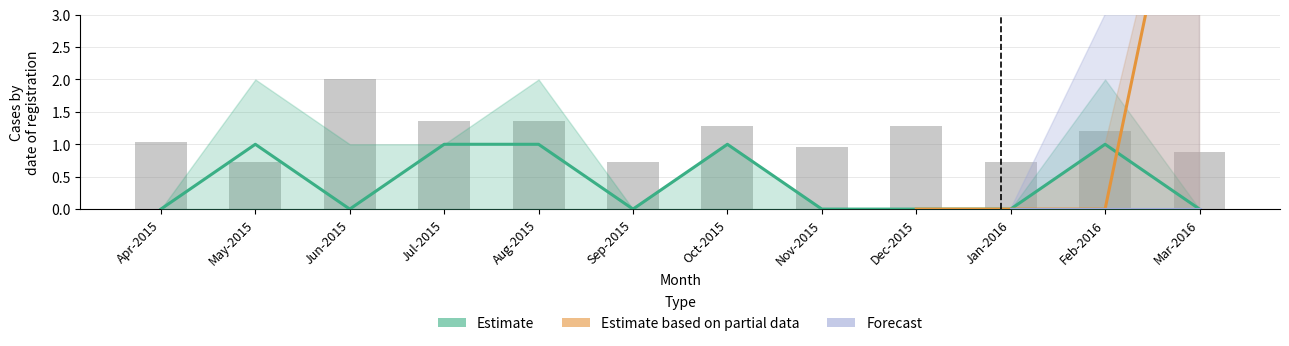

At how many categories does at least one series exceed 4?

1